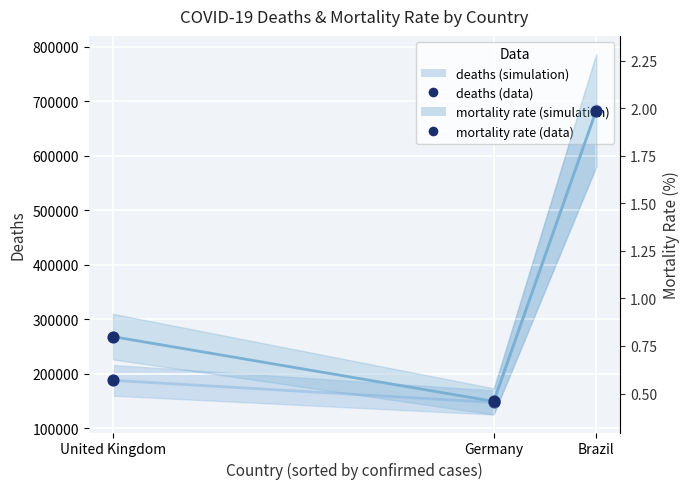

Which series contains the highest Y value?

deaths (line)